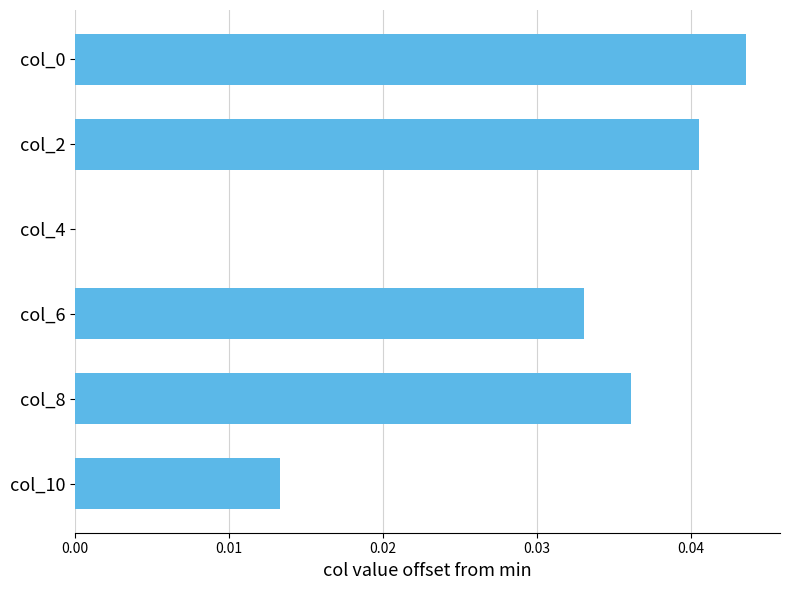

The chart shows a value of 0.0 at col_2. True or false?

True